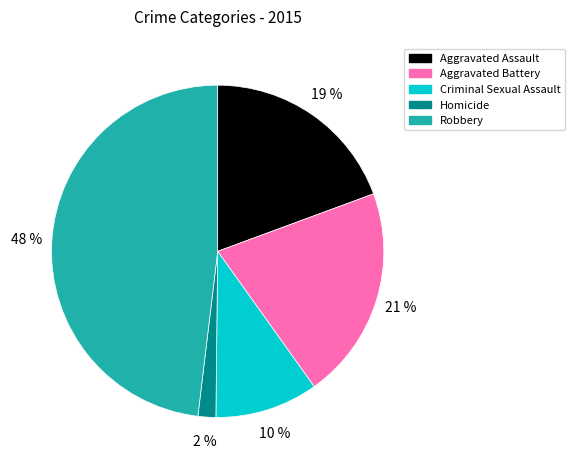

Is it true that Criminal Sexual Assault is 10% of the pie?

True